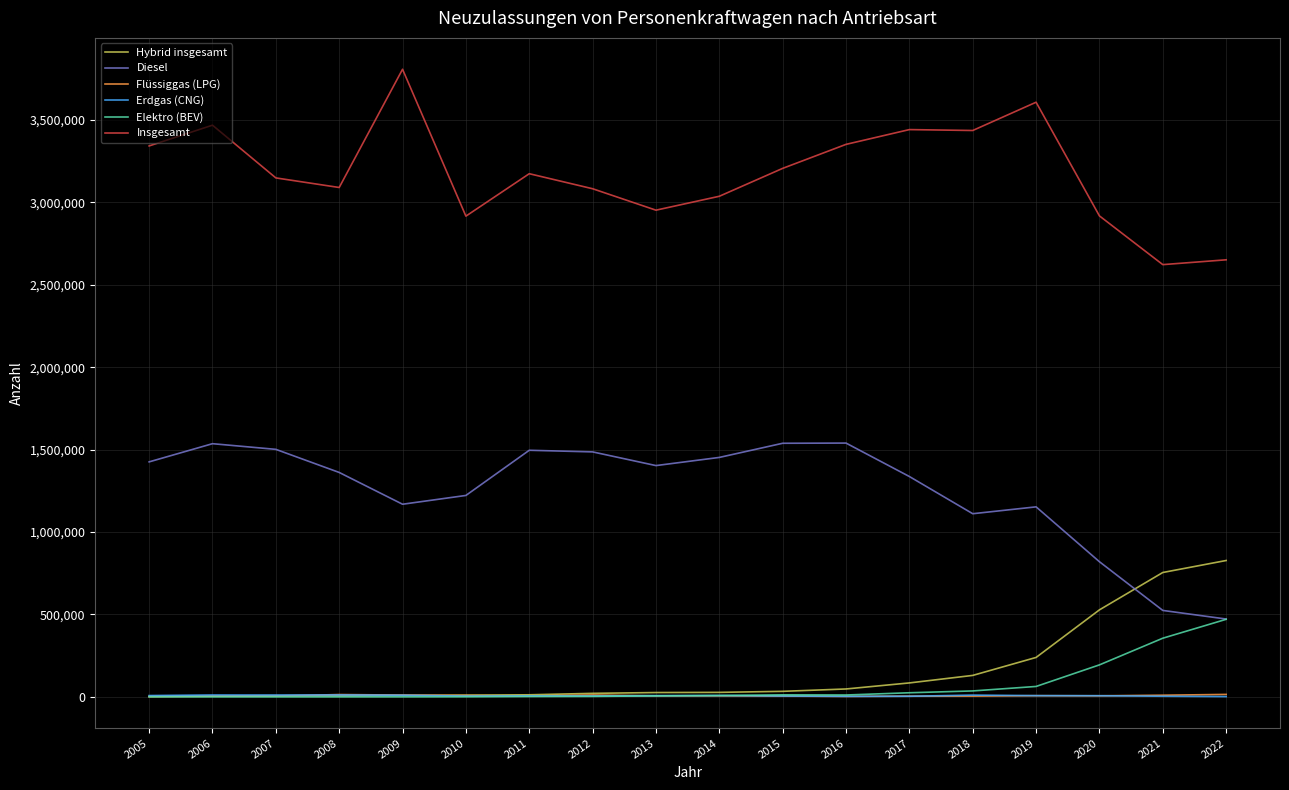

The value of Insgesamt at 2015 is 3206042. True or false?

True